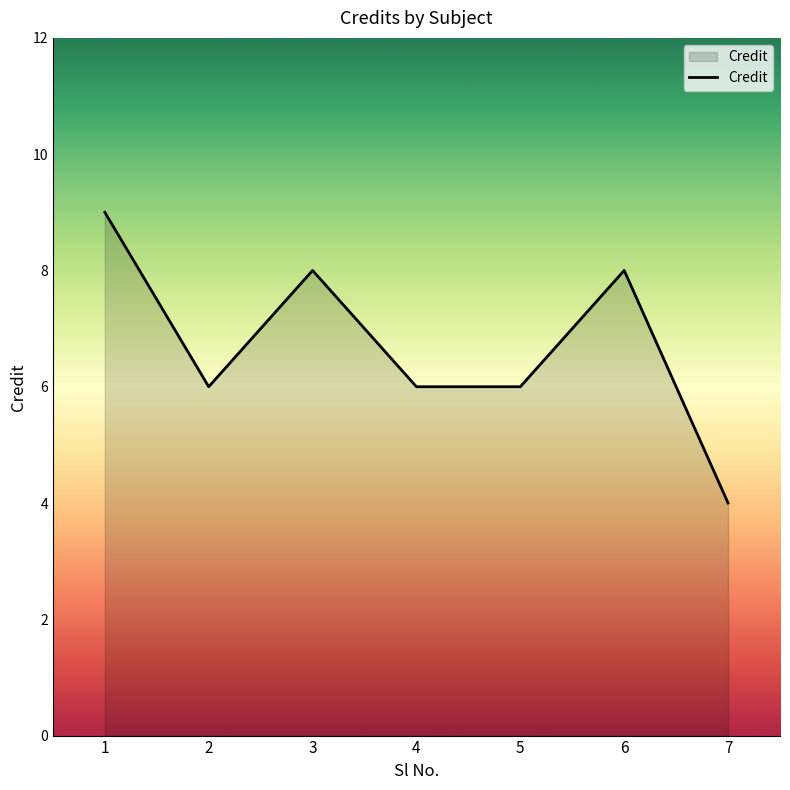

Read the value at 3.

8